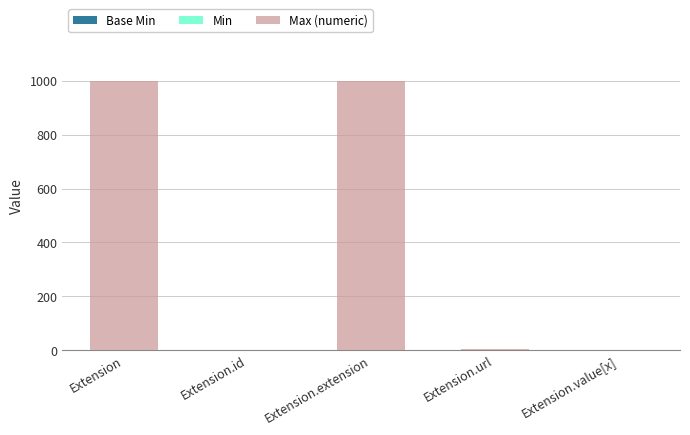

Are the bars grouped side by side (vs. stacked)?

No